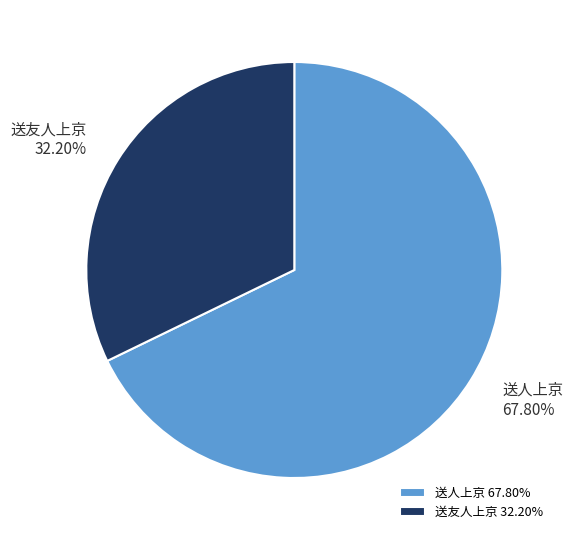

What is the smallest slice in the pie chart?

送友人上京